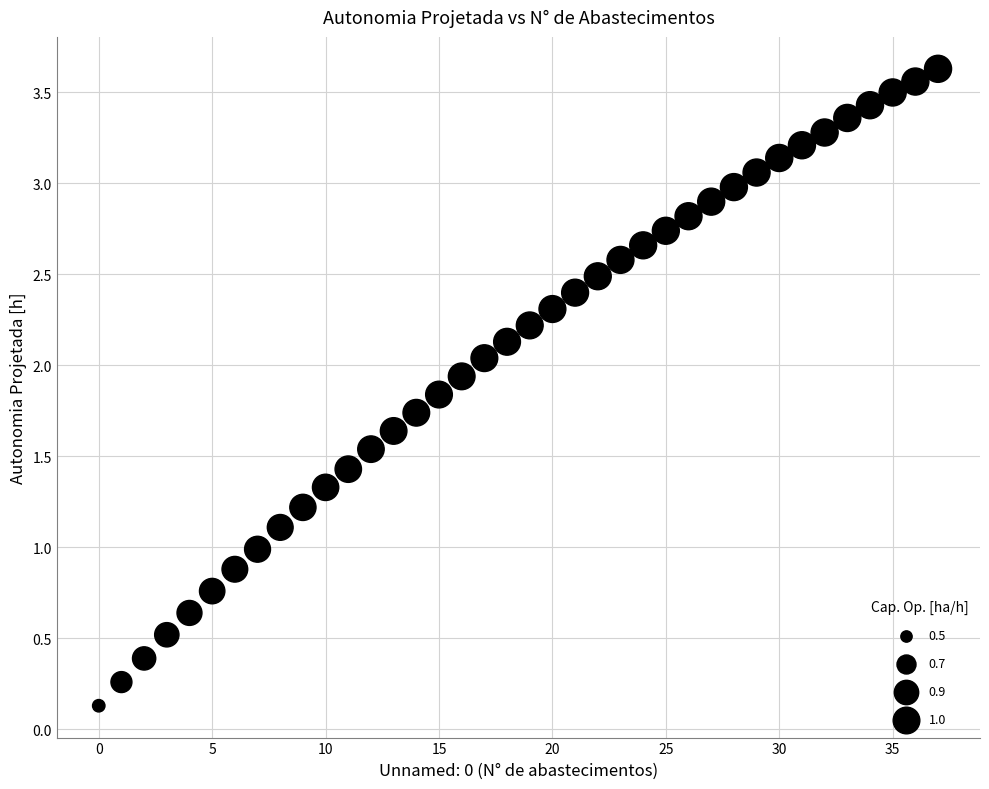

What is the range of Y values (max minus min)?

3.5